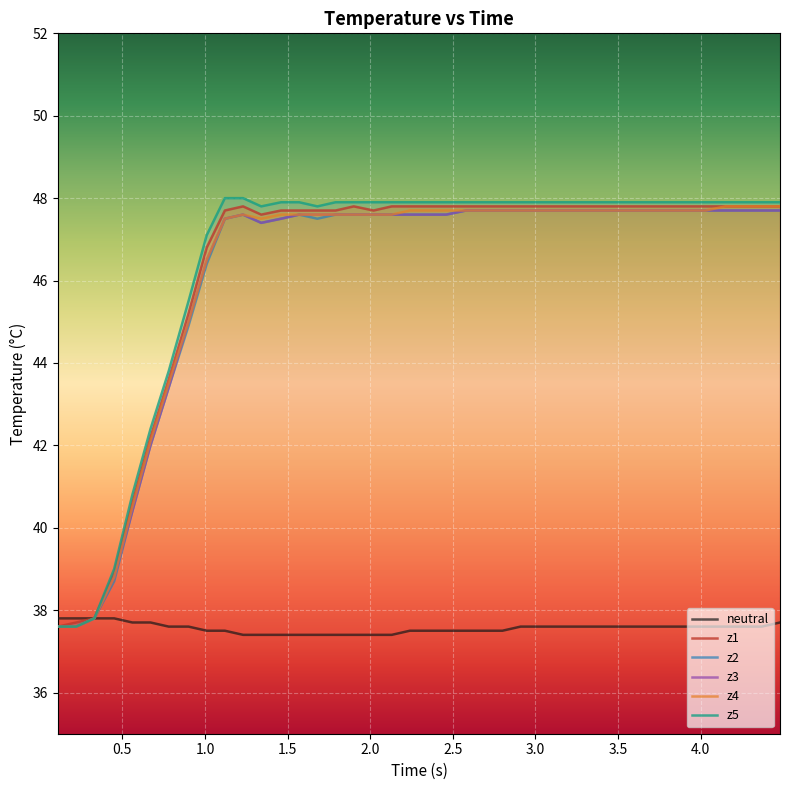

What are all the series names shown in the legend?

neutral, z1, z2, z3, z4, z5